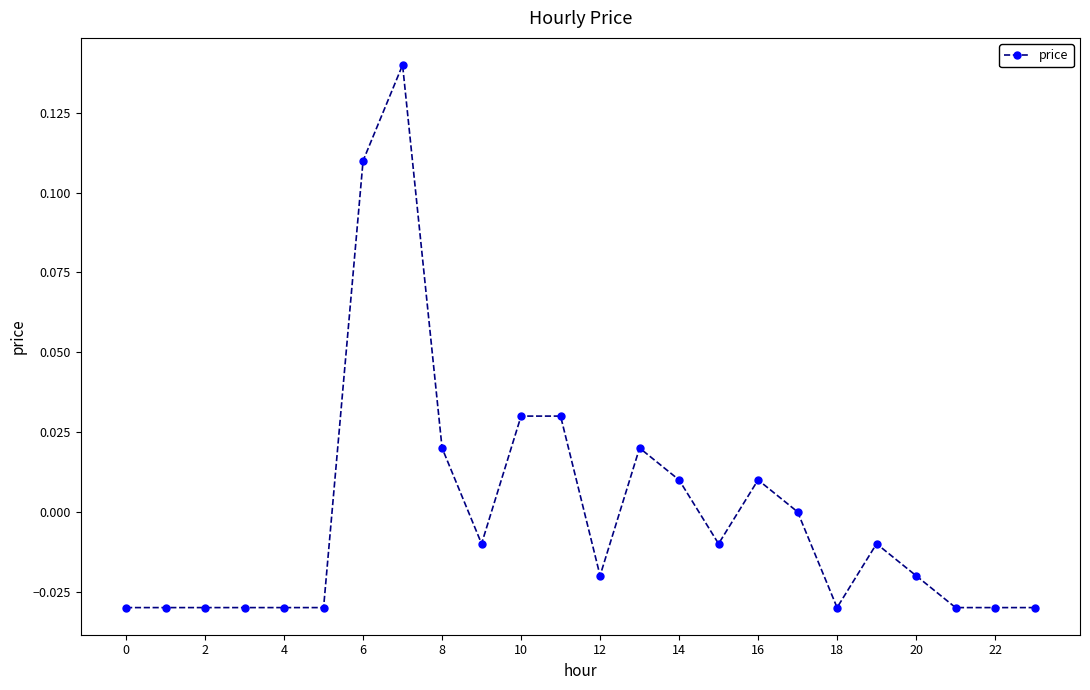

True or false: the data has more than 0 interior local peaks.

True